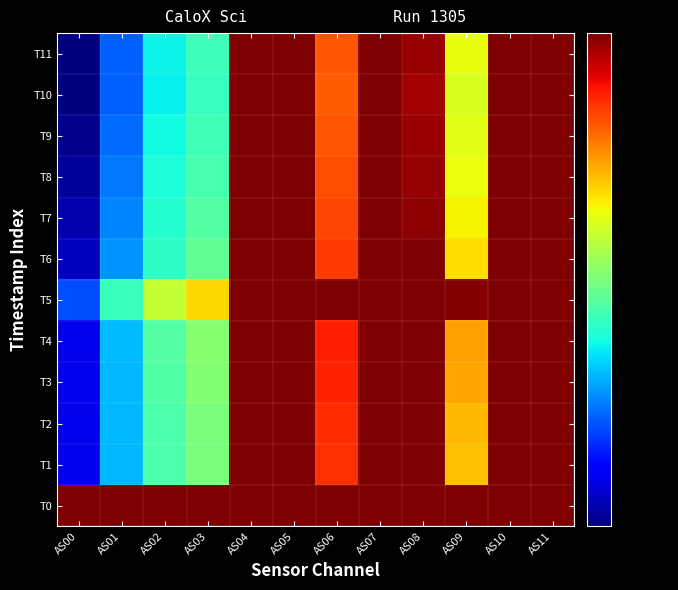

Which series has the widest spread of values?

T11